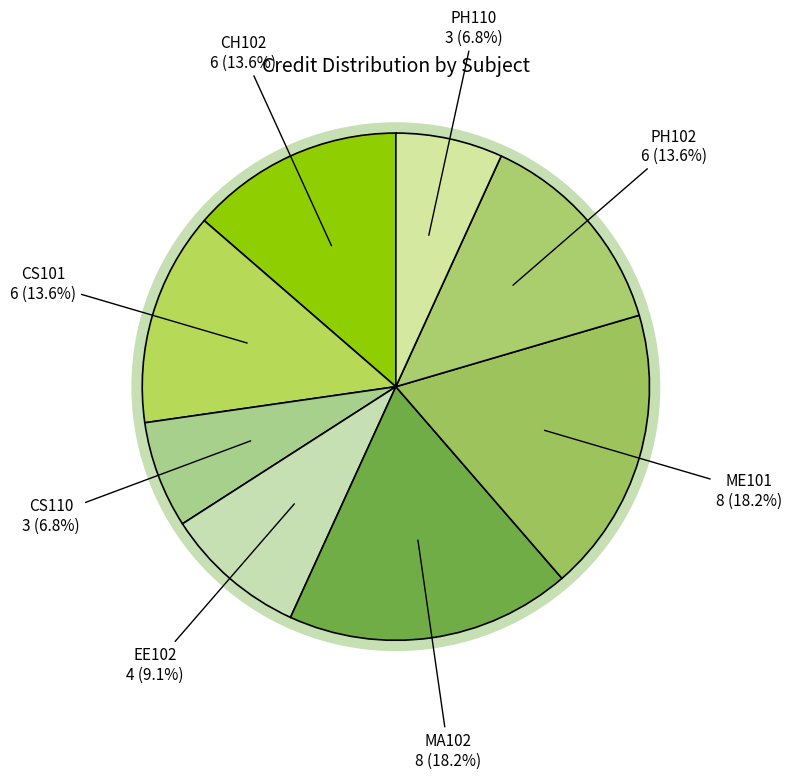

How much of the chart is everything except PH110?

93.2%